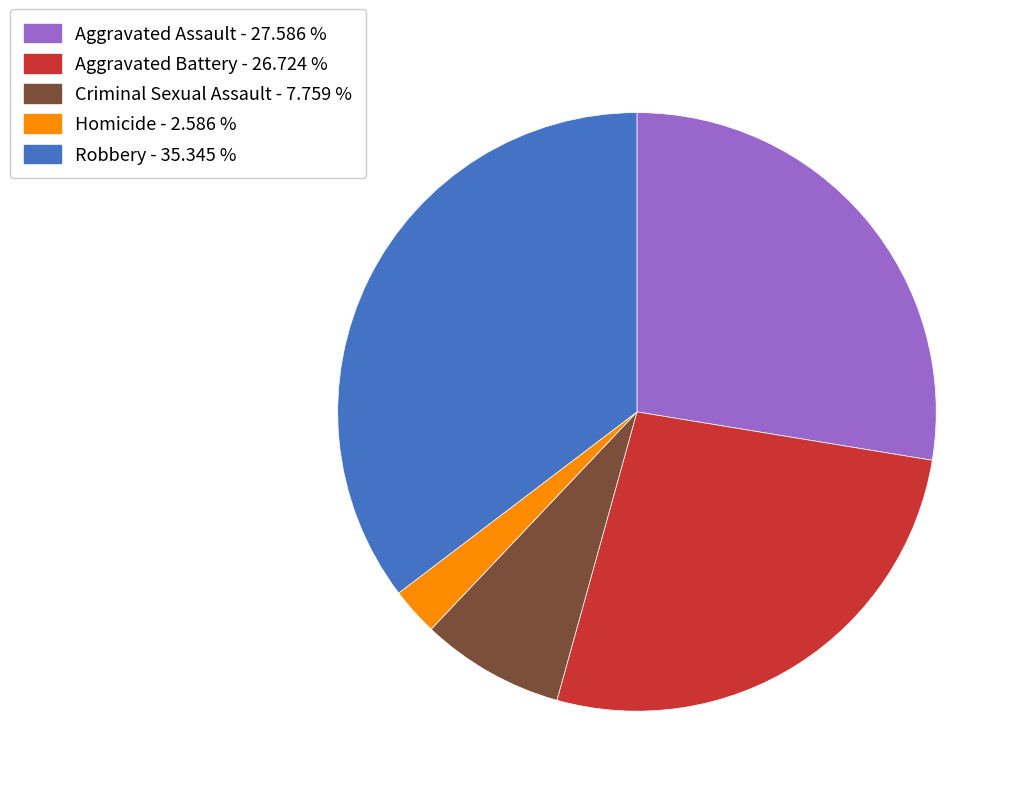

Does Aggravated Assault represent more than half of the total?

No